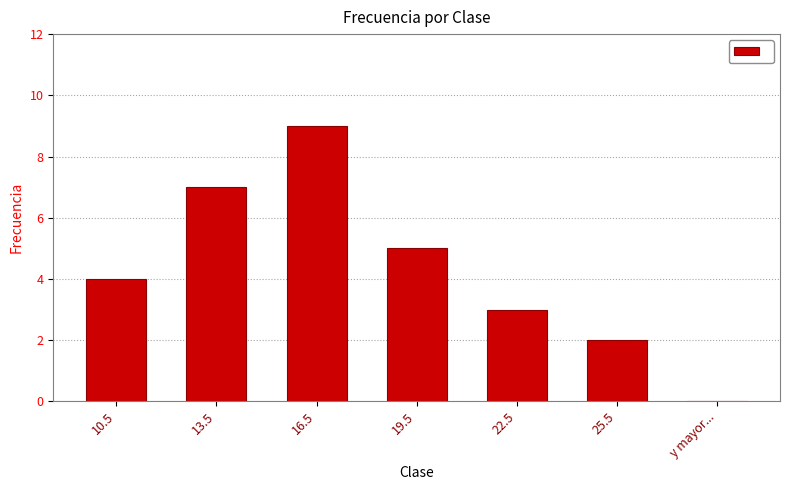

Between y mayor... and 13.5, which is larger?

13.5